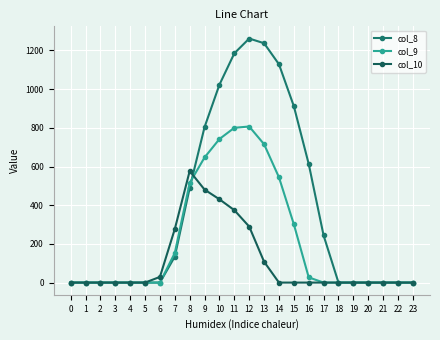

What are all the series names shown in the legend?

col_8, col_9, col_10